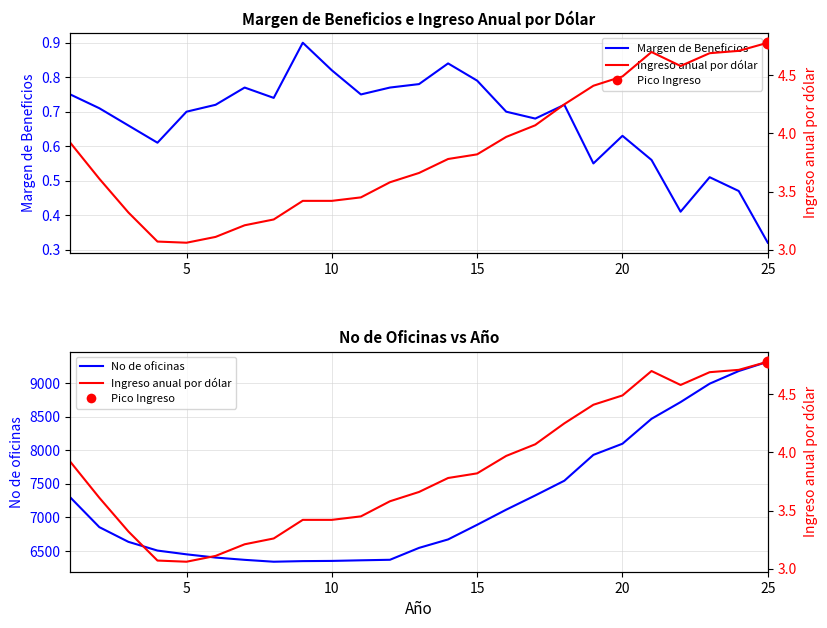

Which series reaches the minimum Y coordinate?

Margen de Beneficios